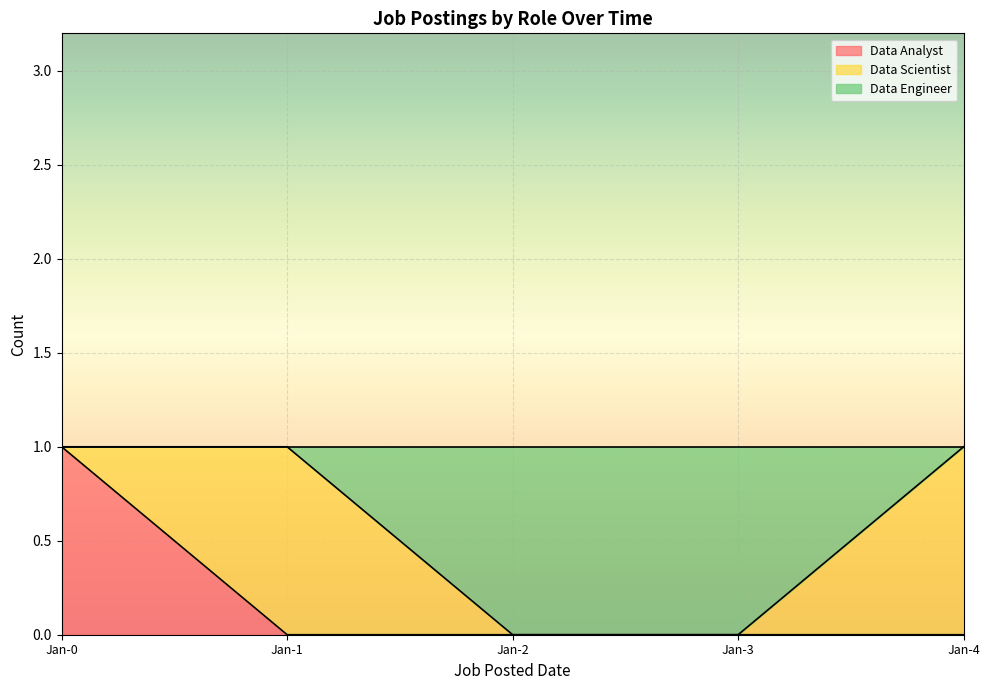

Between Jan-4 and Jan-2, which is larger?

Jan-4